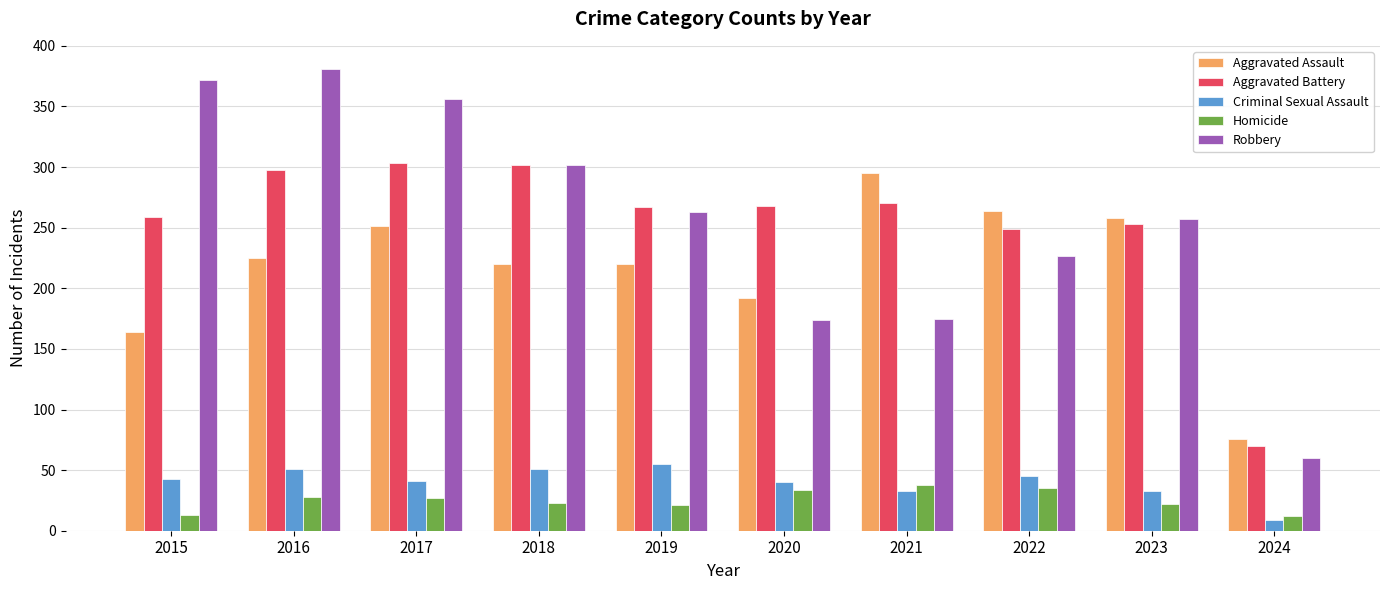

At 2022, list the series in order from largest to smallest.

Aggravated Assault, Aggravated Battery, Robbery, Criminal Sexual Assault, Homicide